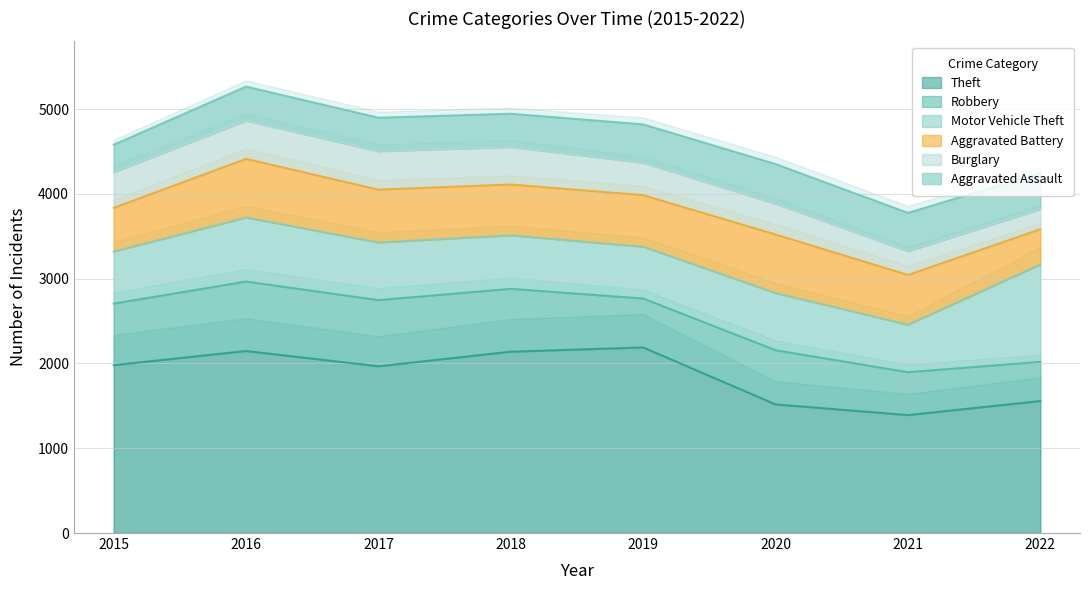

The value of Robbery at 2015 is 726. True or false?

True